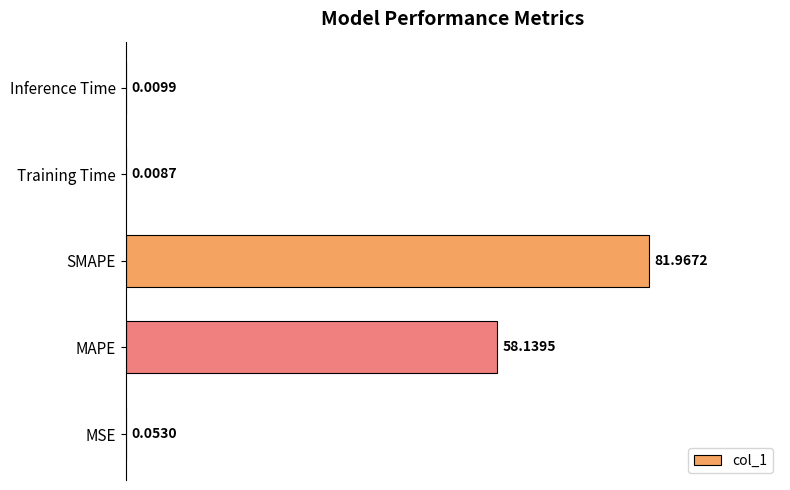

Between Inference Time and SMAPE, which is larger?

SMAPE